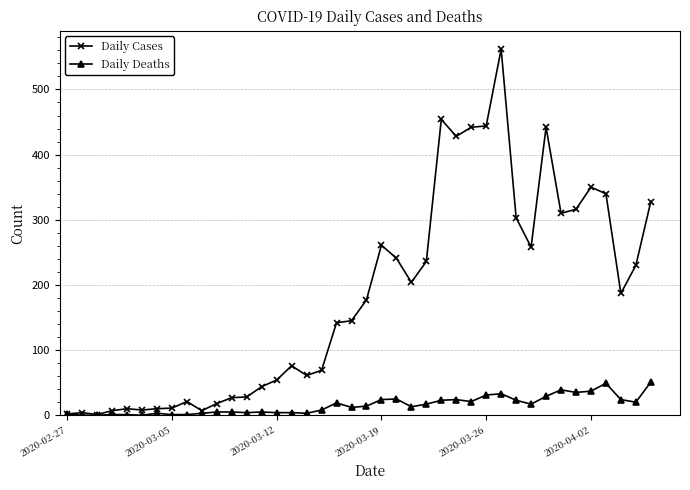

List the series in order of their overall mean, highest first.

Daily Cases, Daily Deaths